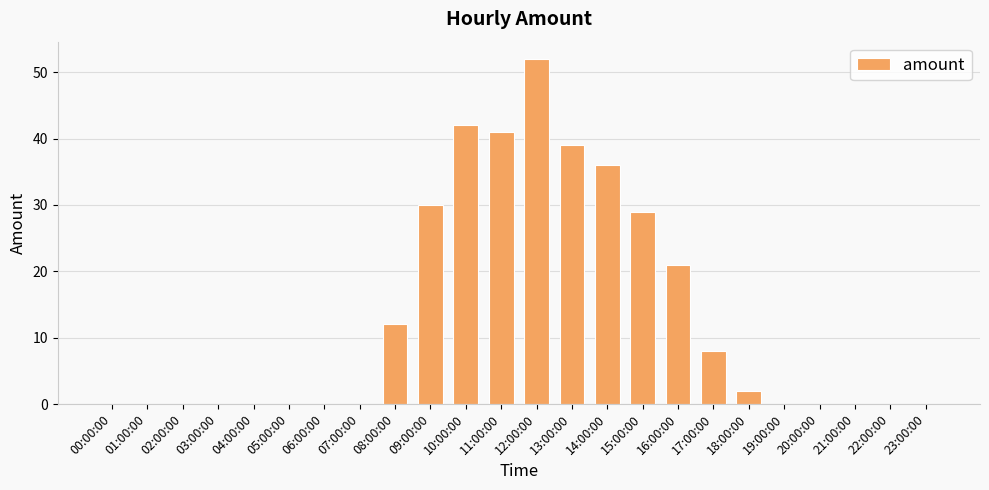

Are the bars grouped side by side (vs. stacked)?

No